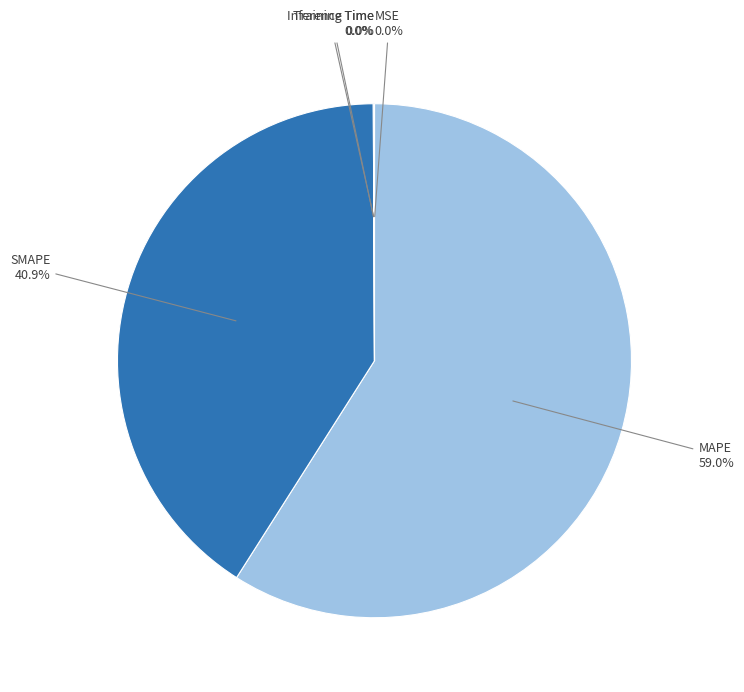

Which category has the biggest portion of the pie?

MAPE